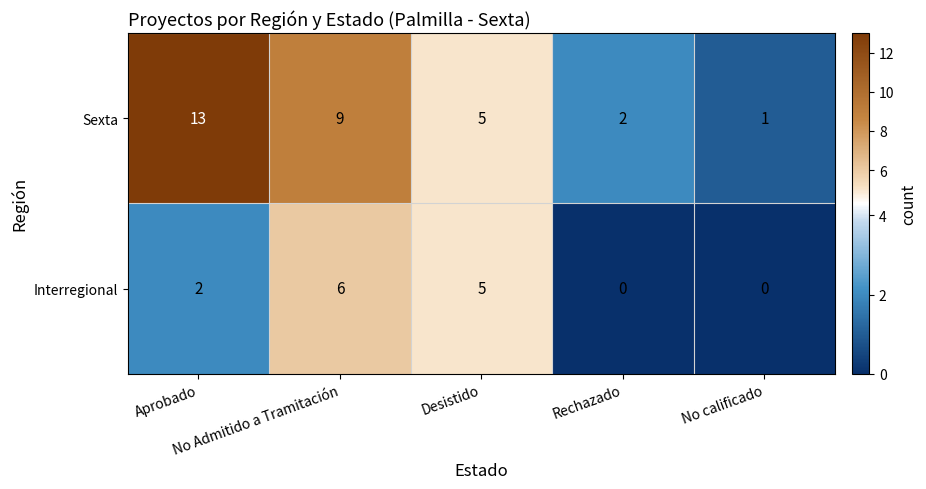

Which series has the largest range (max minus min)?

Sexta